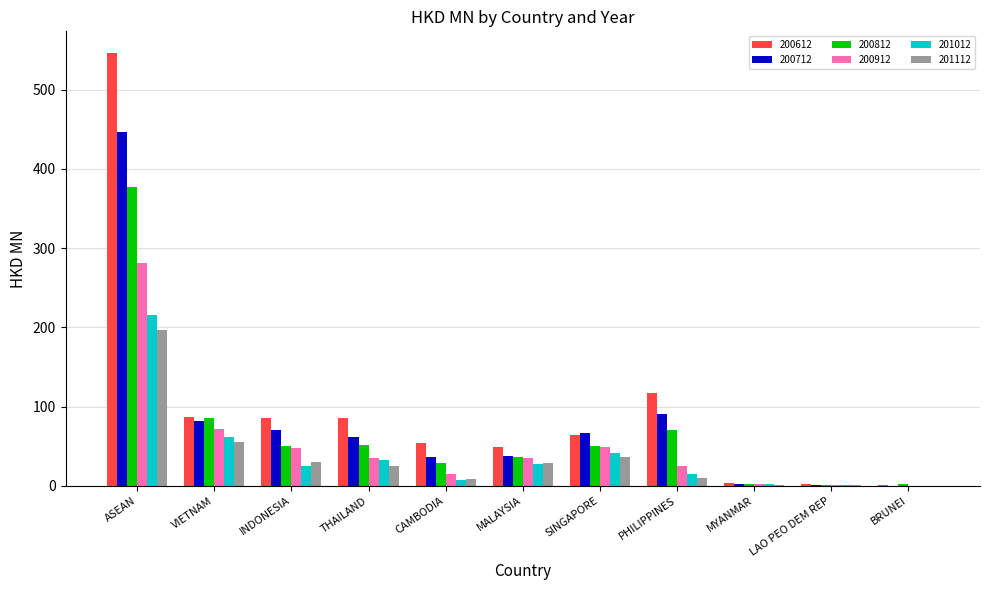

Which series has the widest spread of values?

200612